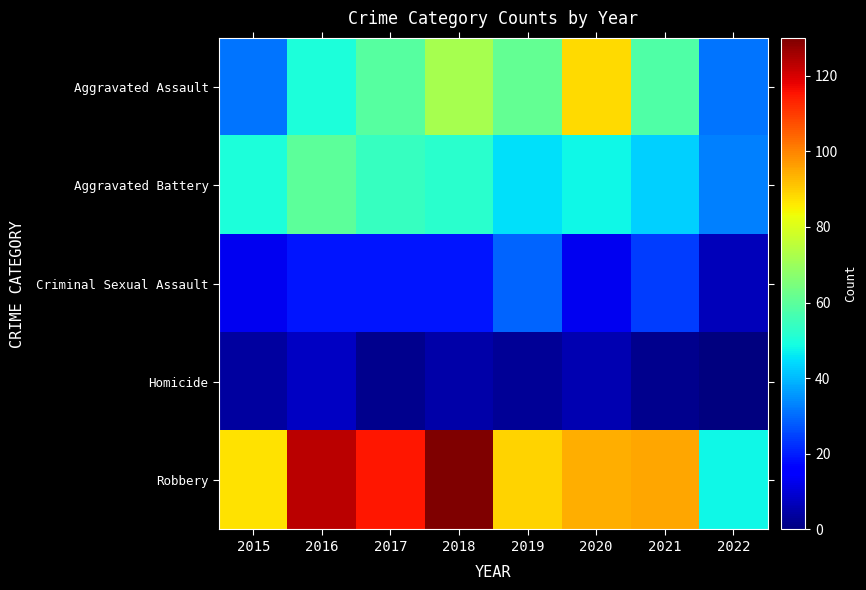

At how many categories does at least one series exceed 98?

3